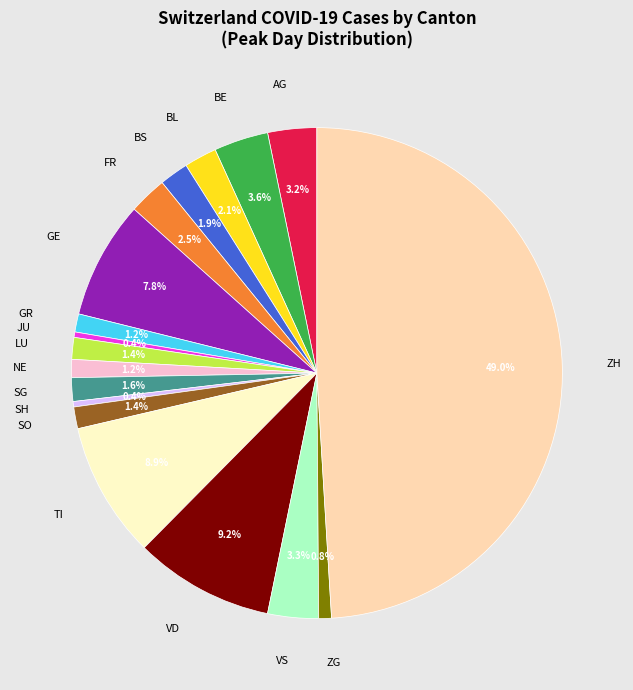

To the nearest percent, what is the difference between the SO and VS slice percentages?

2%